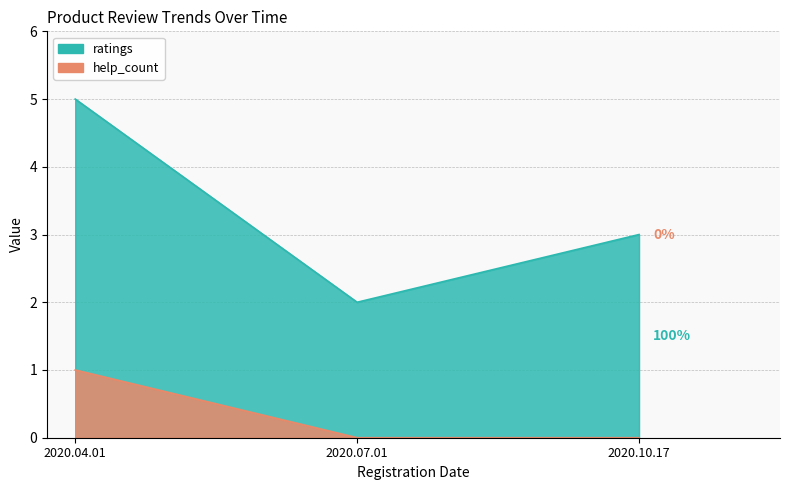

What is the difference between the maximum and minimum values in the help_count series?

1